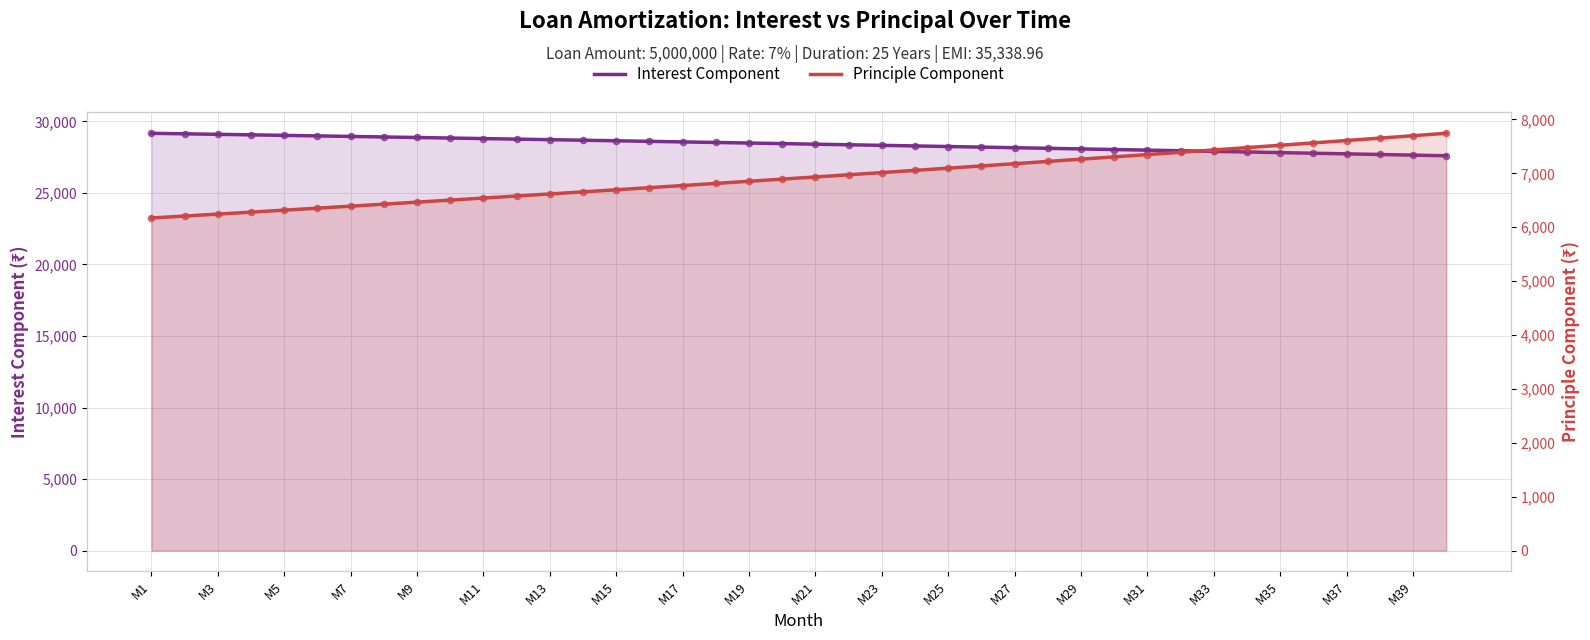

What are all the series names shown in the legend?

Interest Component, Principle Component